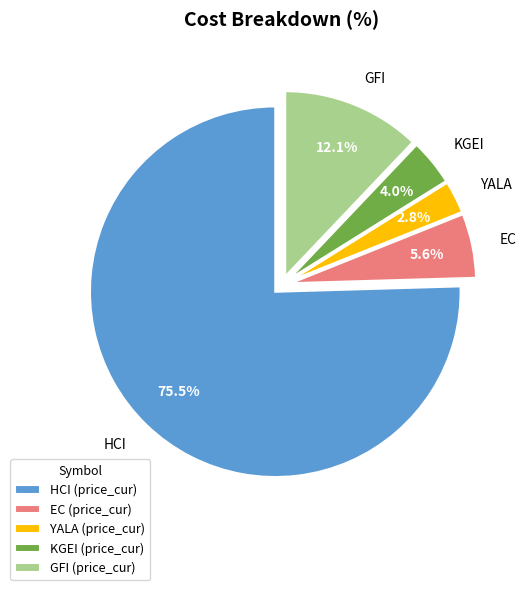

Approximately how many times larger is the value at KGEI compared to YALA?

1.4